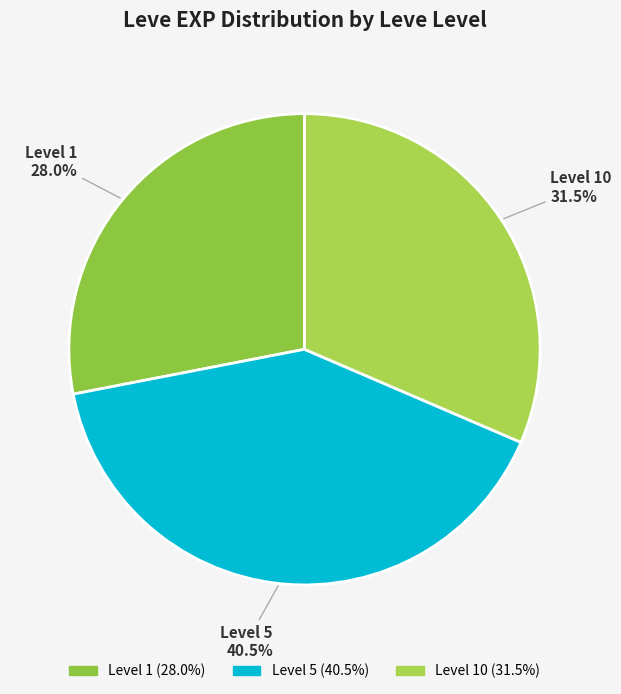

How many slices are in this pie chart?

3